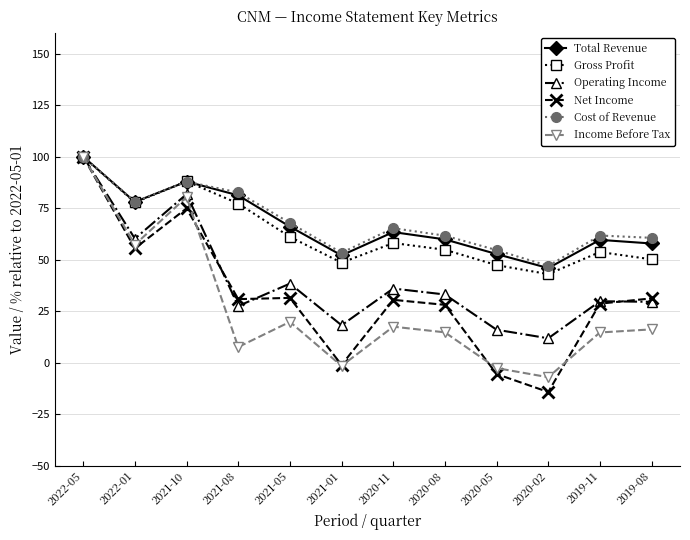

What is the value of the Total Revenue point at the 1st from the left?

100.0